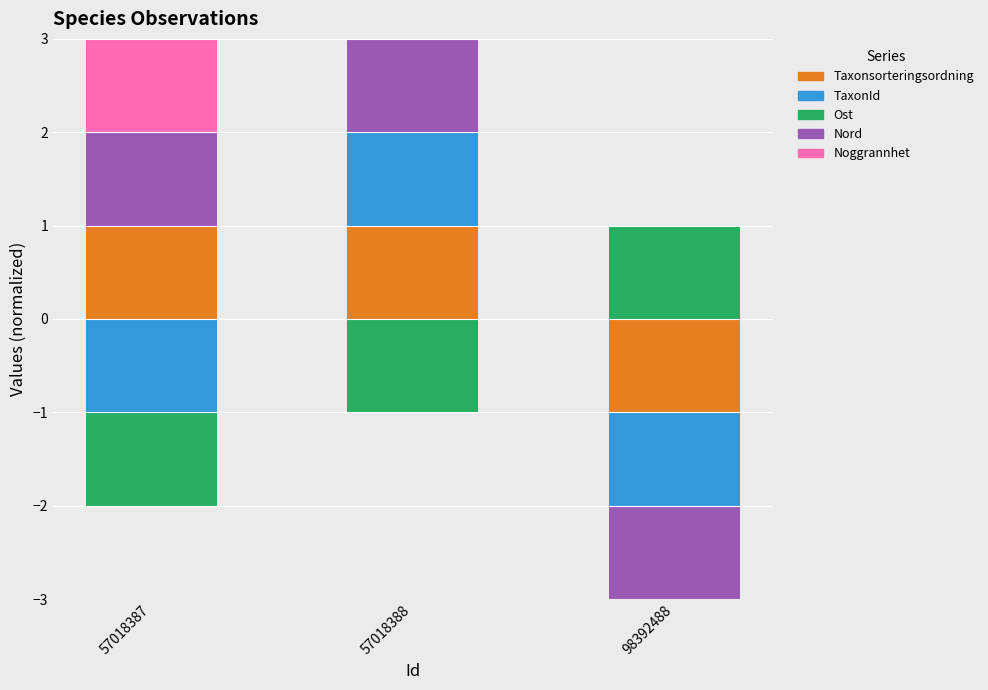

Which category has the highest value across all series?

57018387